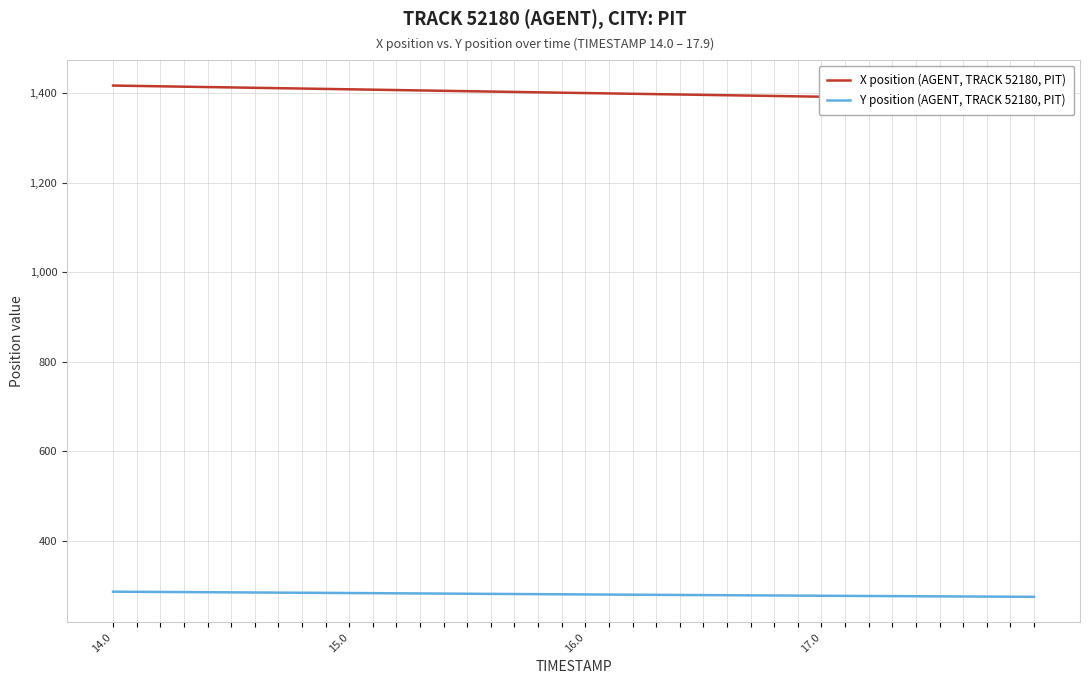

Where does the X position (AGENT, TRACK 52180, PIT) series first go above 1401?

14.0